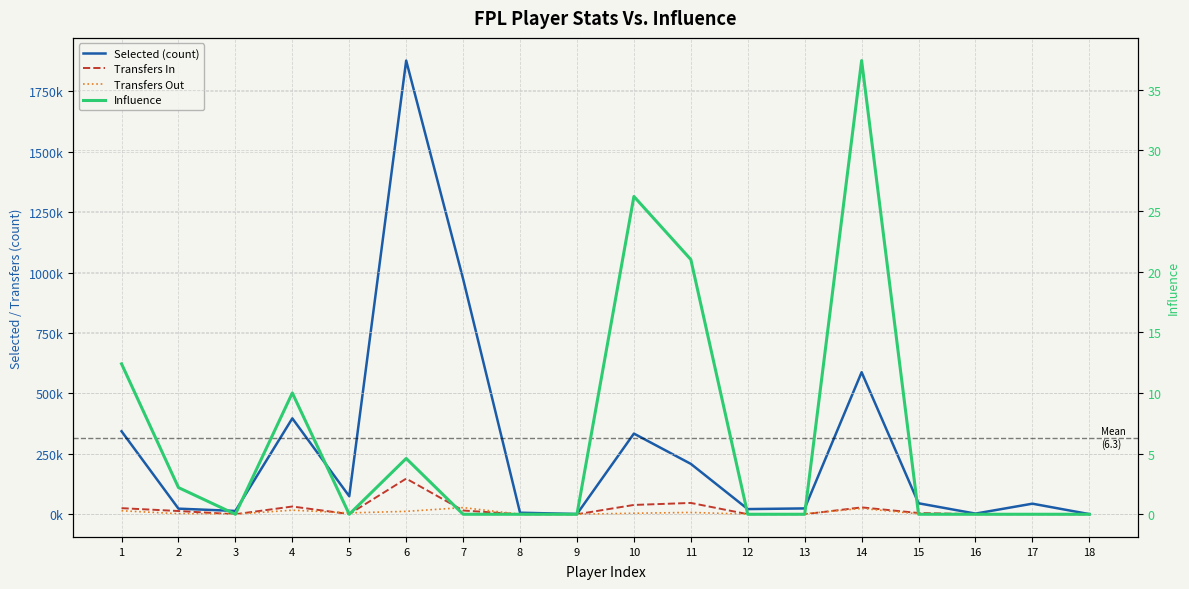

Which series has the largest range (max minus min)?

Selected (count)